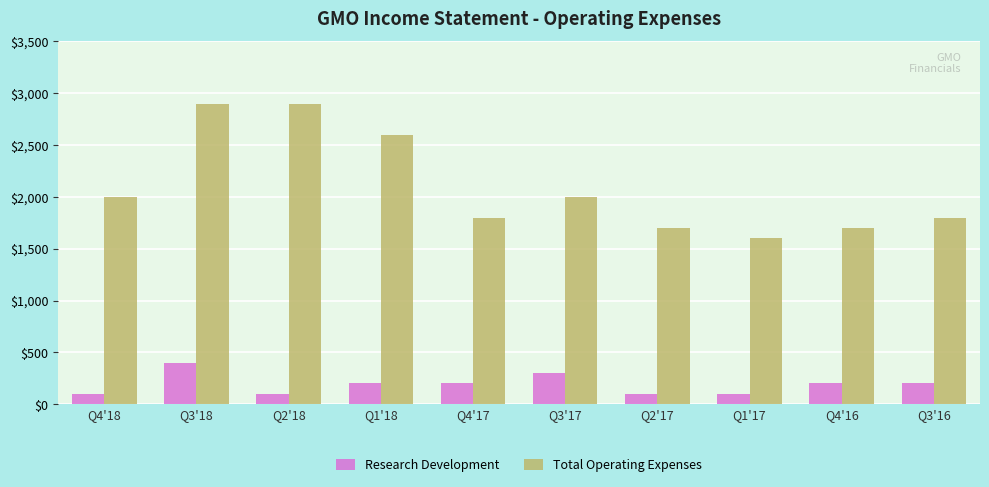

Rank the series by their average value, from highest to lowest.

Total Operating Expenses, Research Development